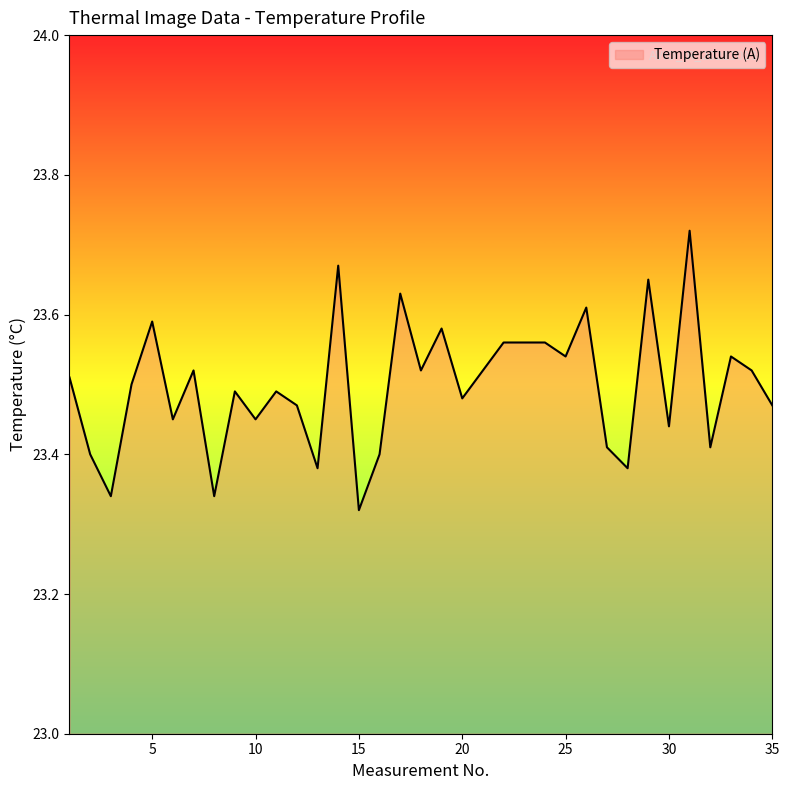

What is the difference between the maximum and minimum values?

0.4